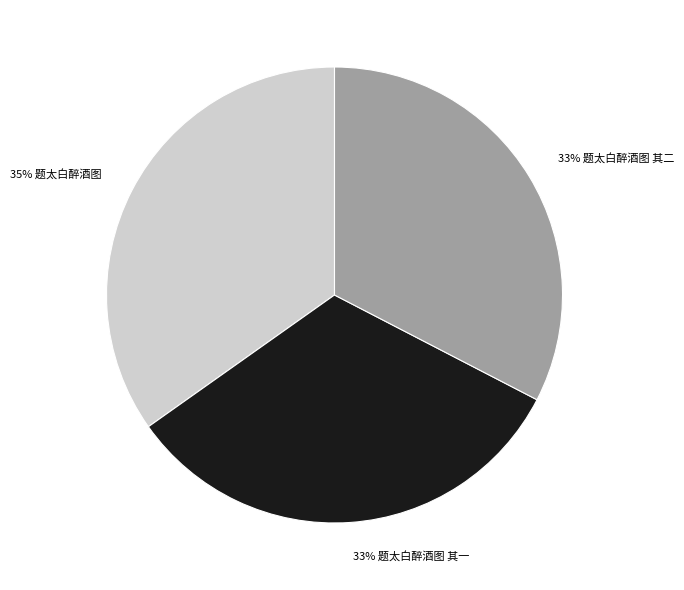

To the nearest percent, what is the difference between the largest and smallest slice percentages?

2%